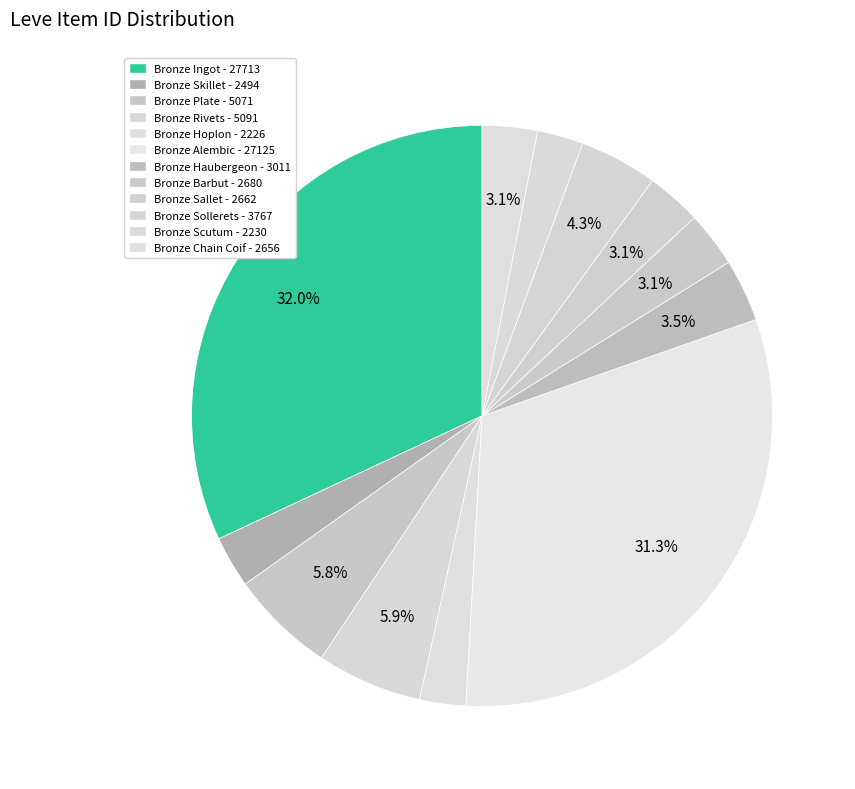

To the nearest percent, what is the difference between the Bronze Skillet and Bronze Ingot slice percentages?

29%